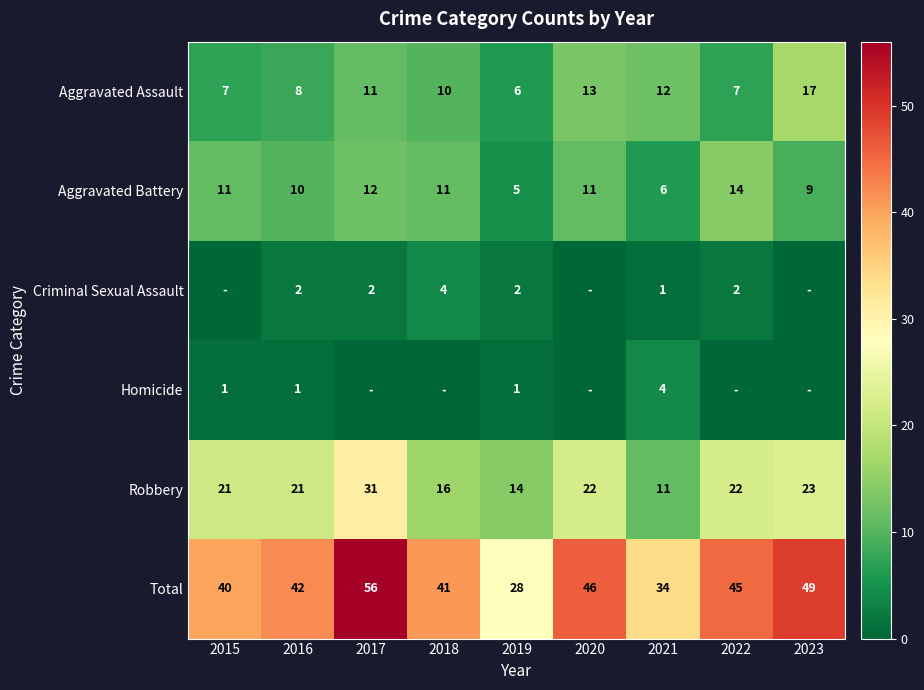

Is the value of Aggravated Battery at 2018 greater than the value of Total at 2018?

No